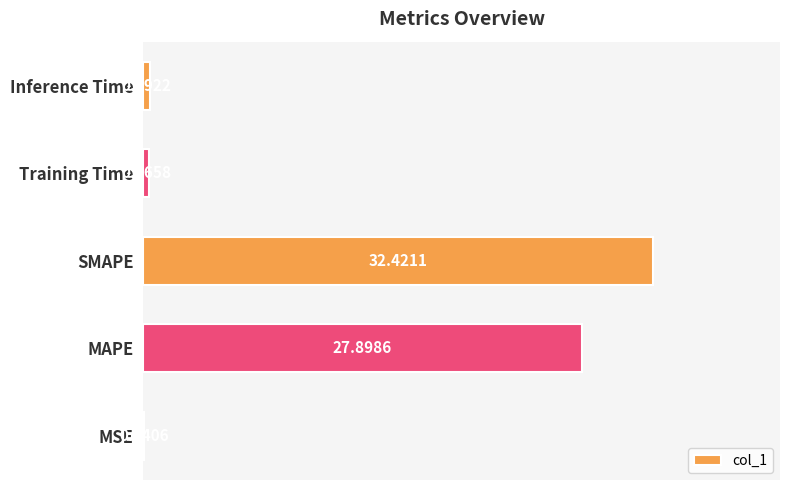

Between MAPE and Inference Time, which is larger?

MAPE